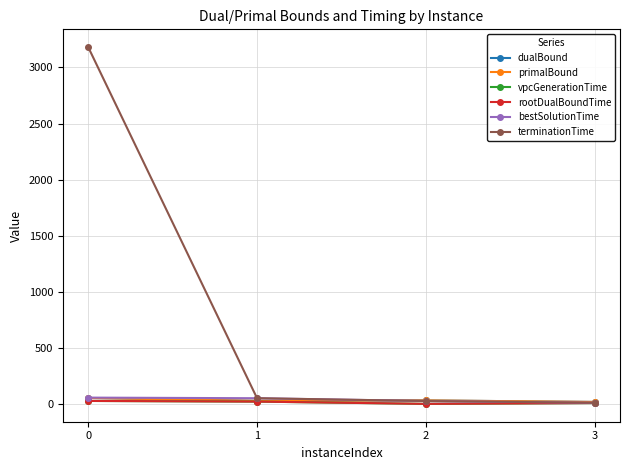

What value does the dualBound series have at 3?

19.5